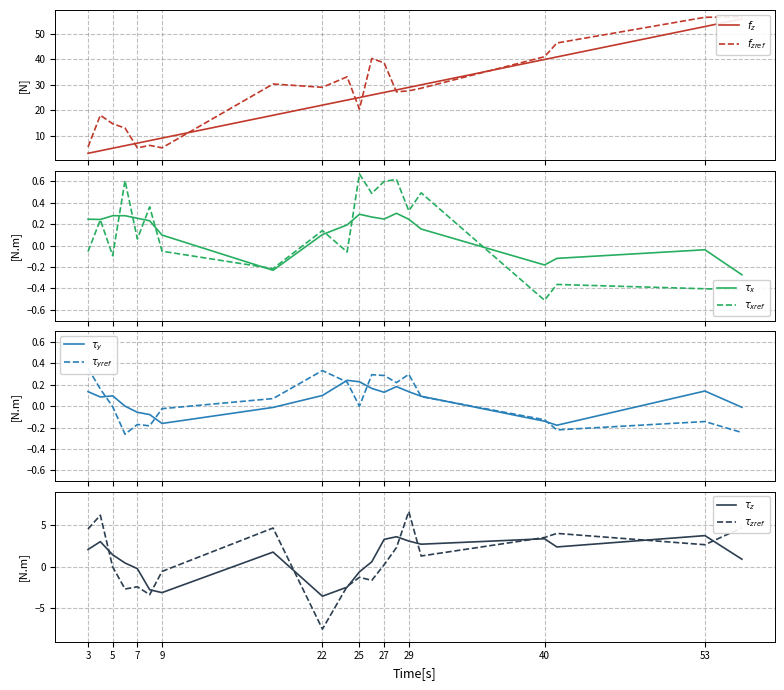

Where is the data nearest to the value 29?

29